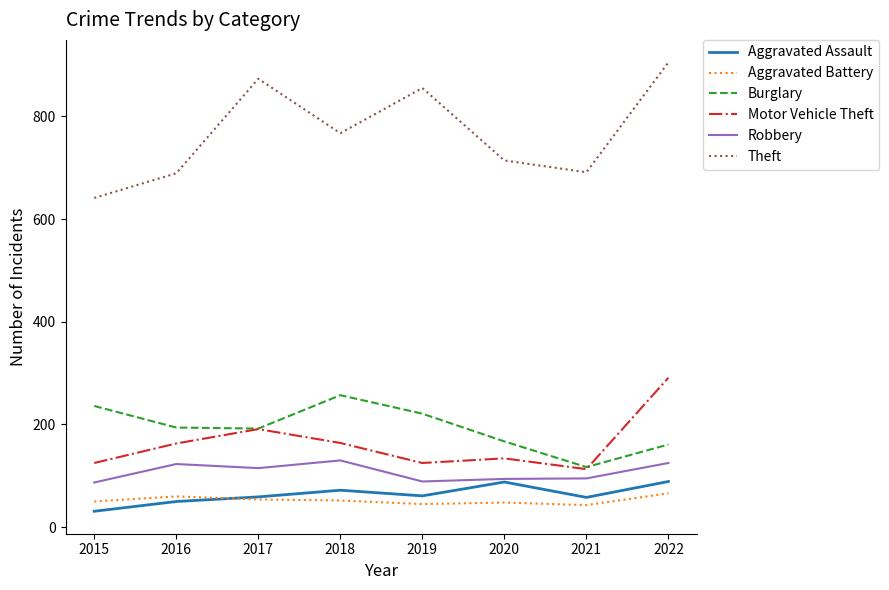

What is the total value across all series at 2018?

1442